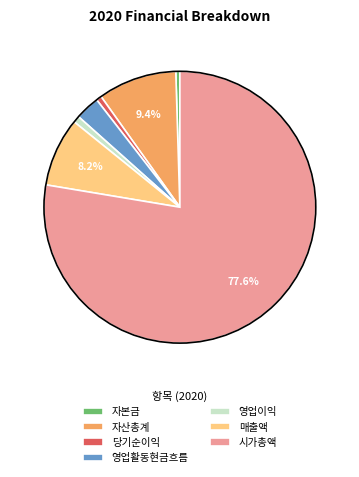

How much of the chart is everything except 매출액?

91.8%